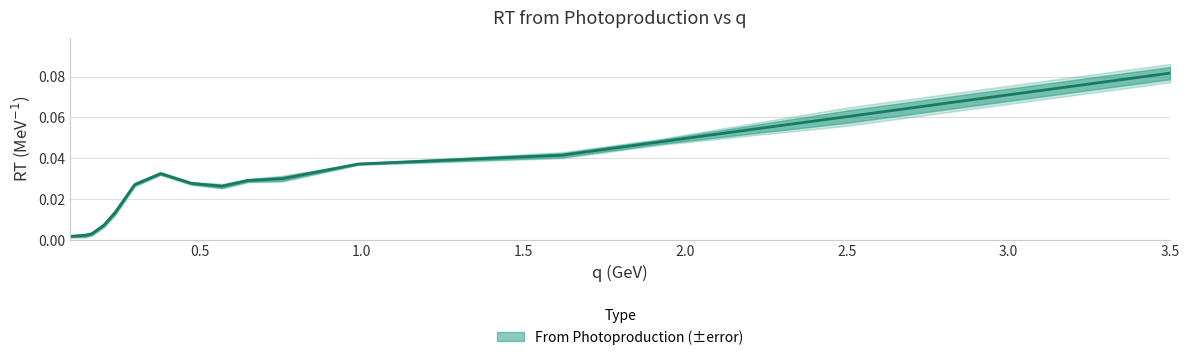

What is the difference between the values at 2.5 and 0.167?

0.1